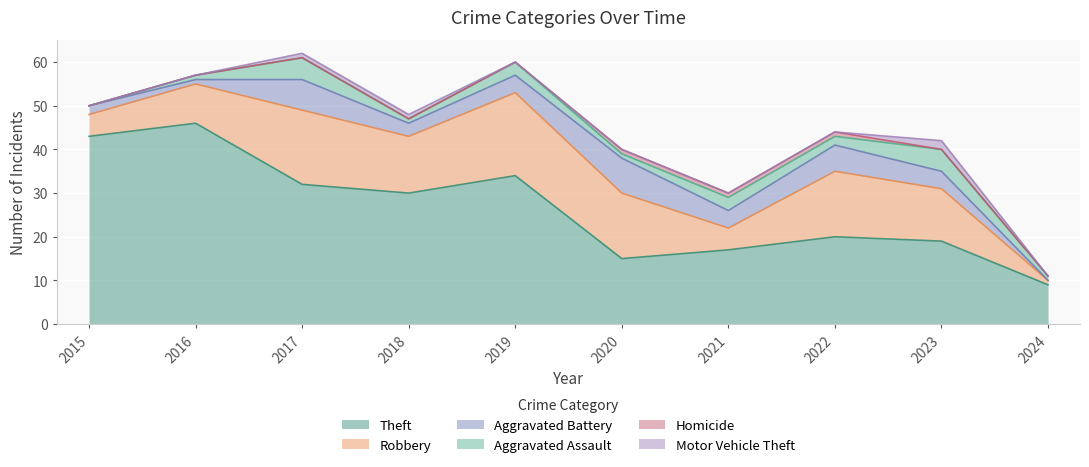

What is the approximate value of Aggravated Assault at 2017?

5